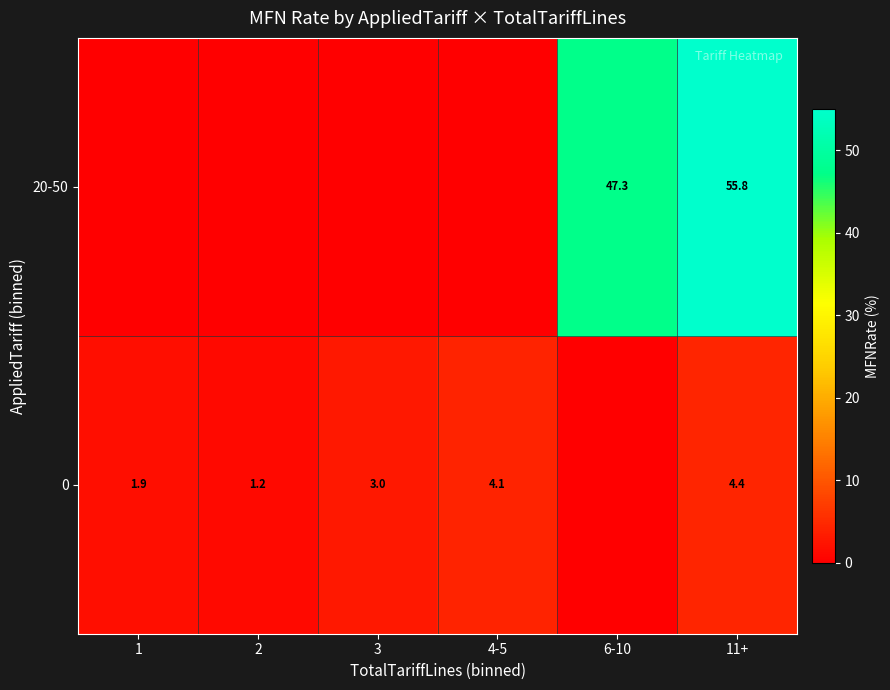

How many series are shown in this chart?

2